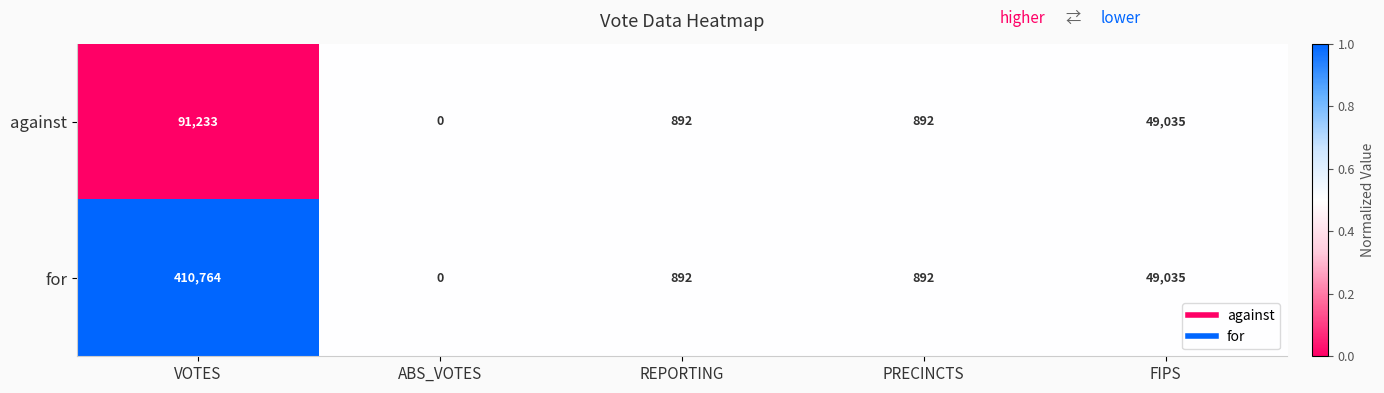

At which category does the chart reach its minimum across all series?

ABS_VOTES